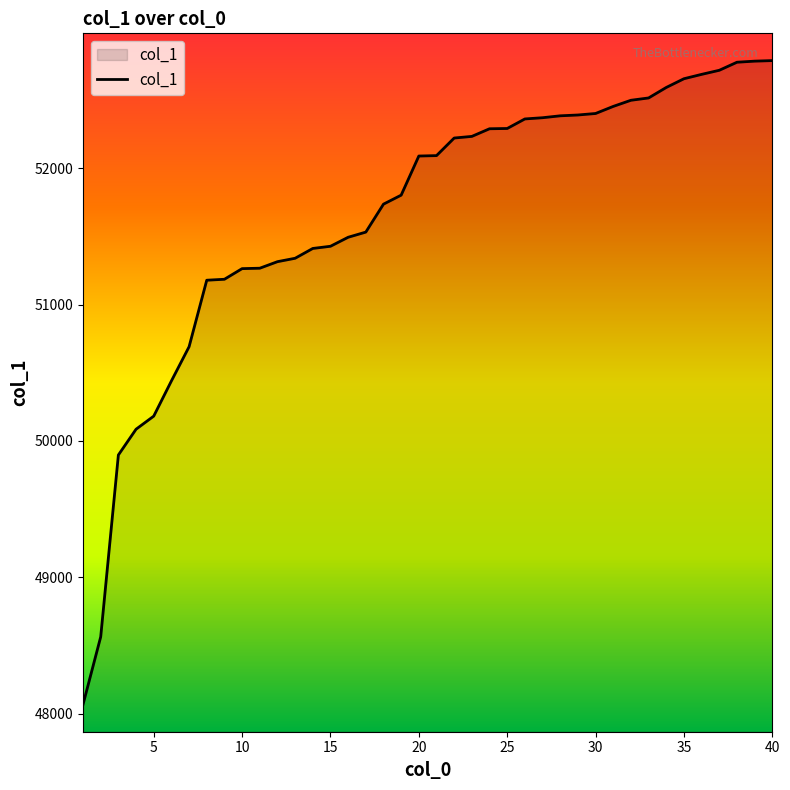

What is the smallest value displayed?

48067